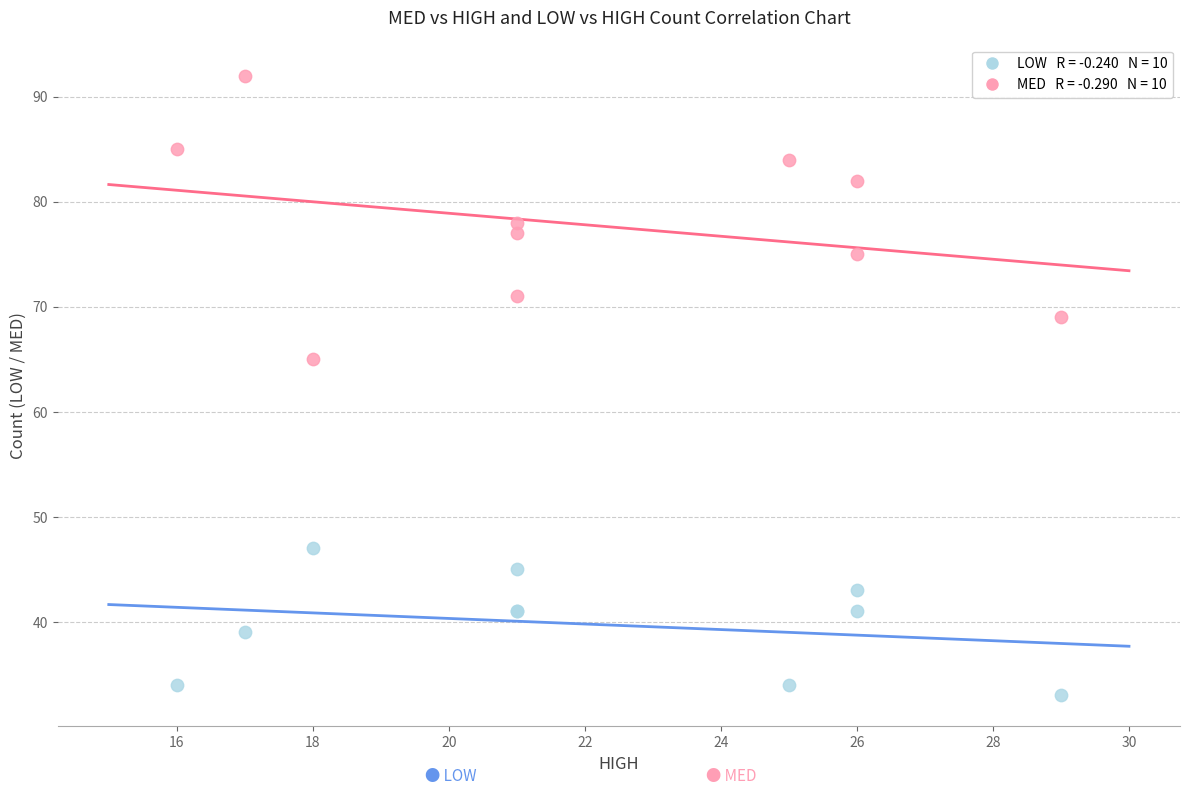

Across all series, what Y value is closest to 62?

65